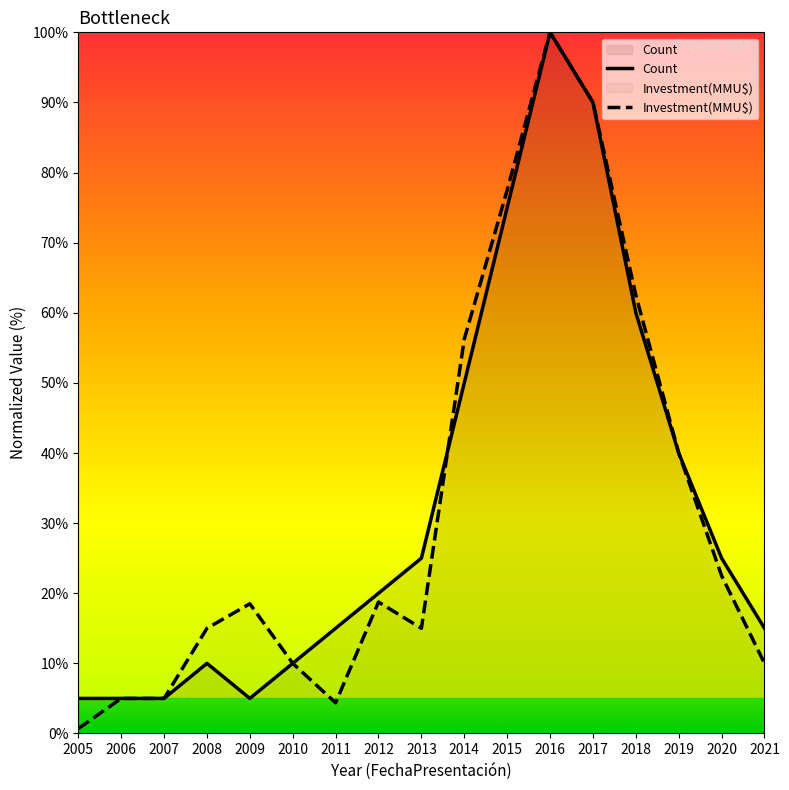

True or false: Count and Investment(MMU$) intersect in this chart.

True